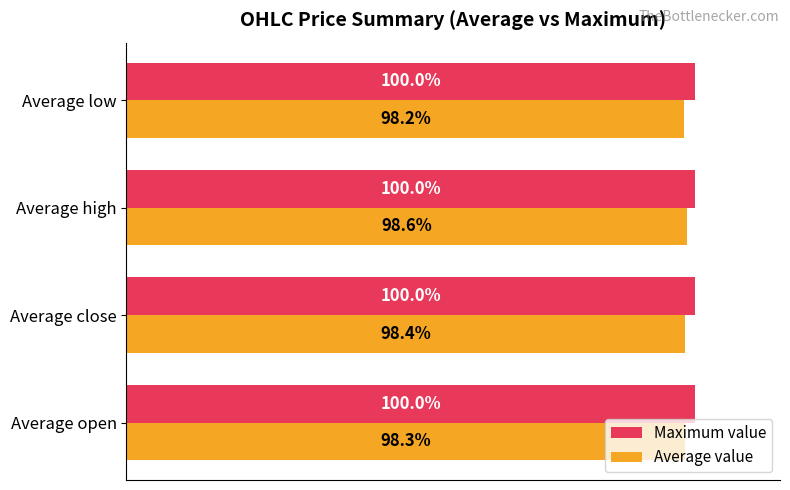

List the series in order of their overall mean, highest first.

Maximum value, Average value